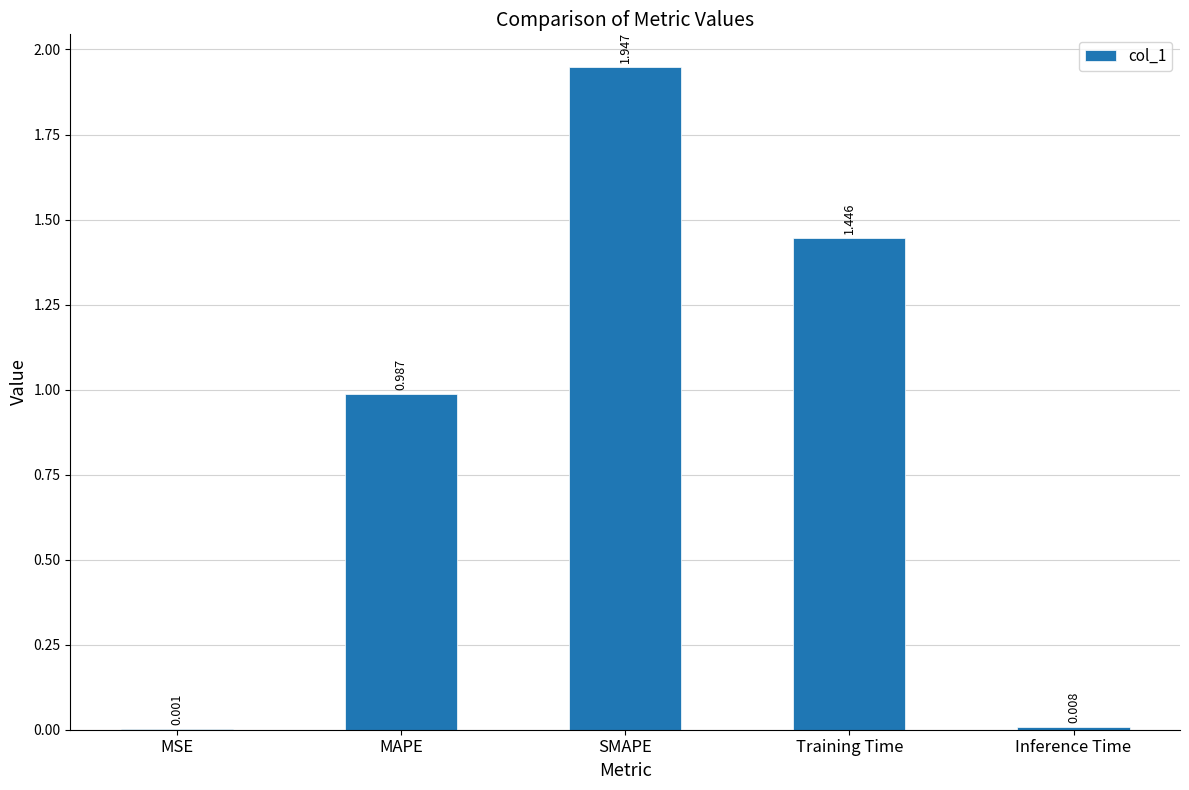

At which category does the chart reach its peak across all series?

SMAPE